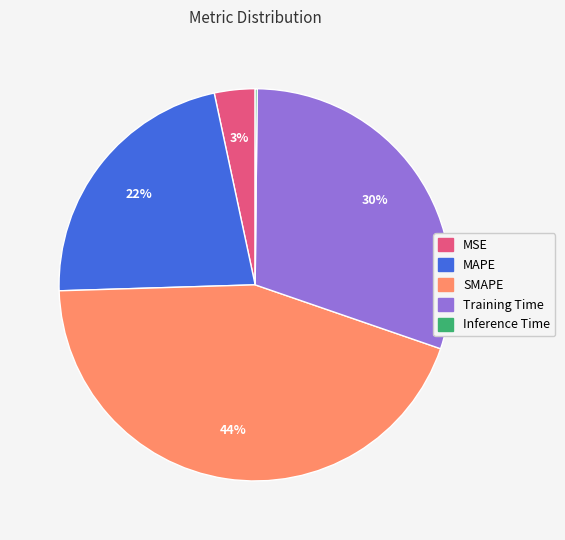

The MSE slice represents 3% of the pie. True or false?

True